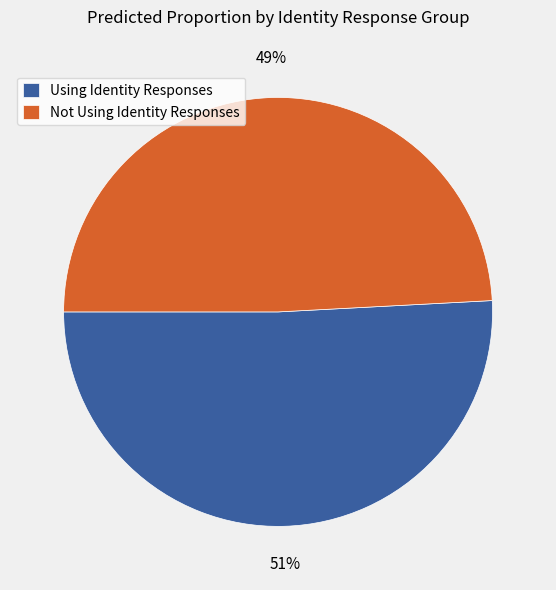

How many segments does this pie chart have?

2